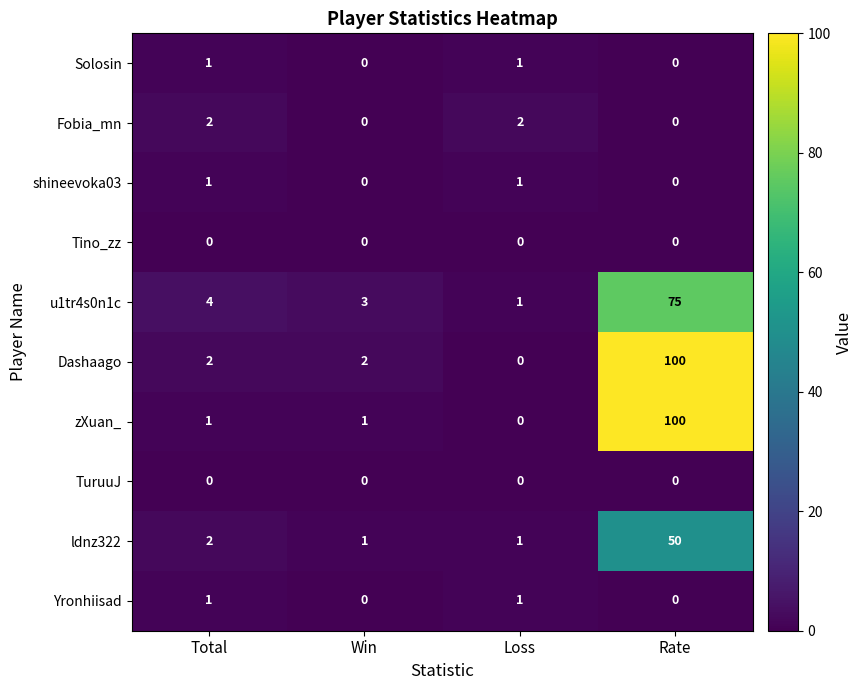

Which label corresponds to the largest value in the chart?

Rate